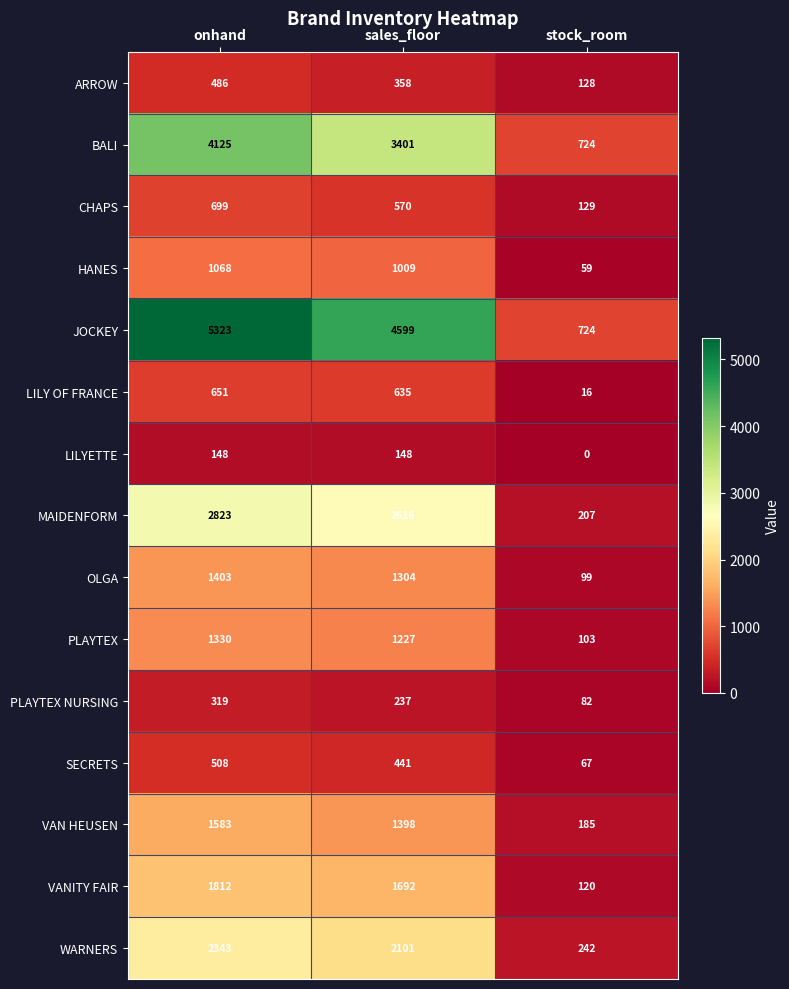

What is the difference between the maximum and minimum values in the LILY OF FRANCE series?

635